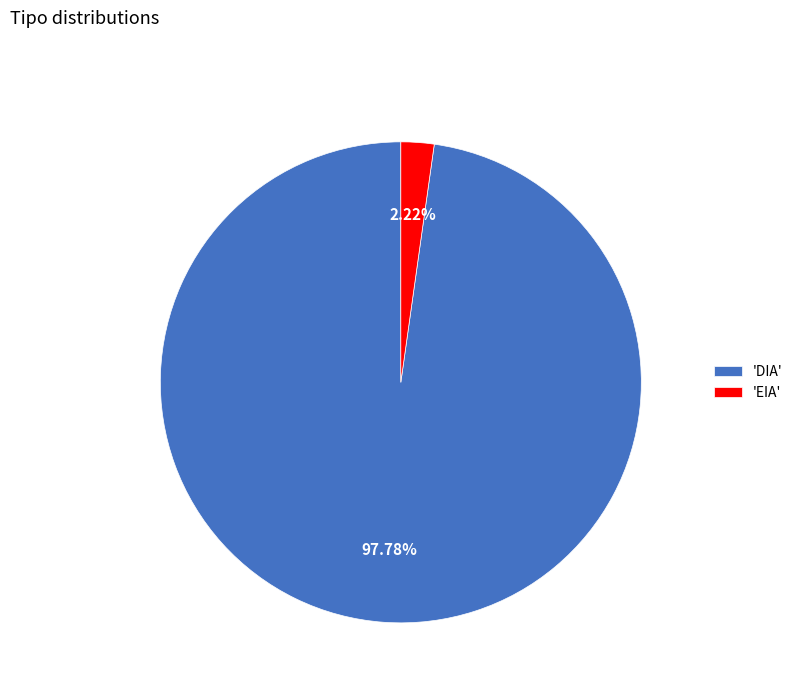

Is the sum of 'DIA' and 'EIA' greater than half?

Yes